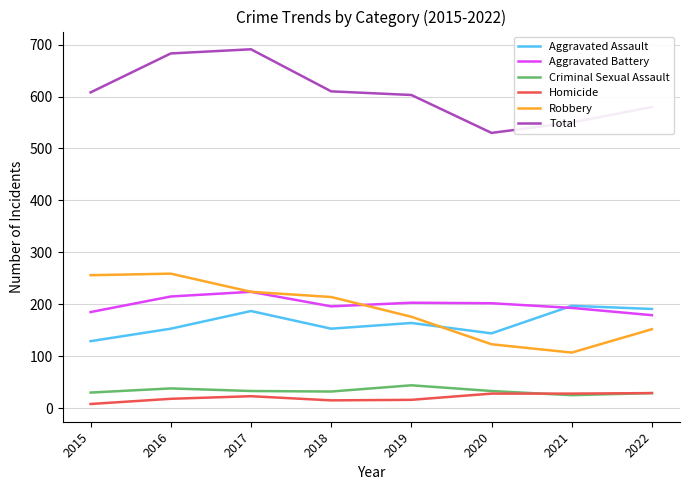

How many lines are shown in the chart?

6